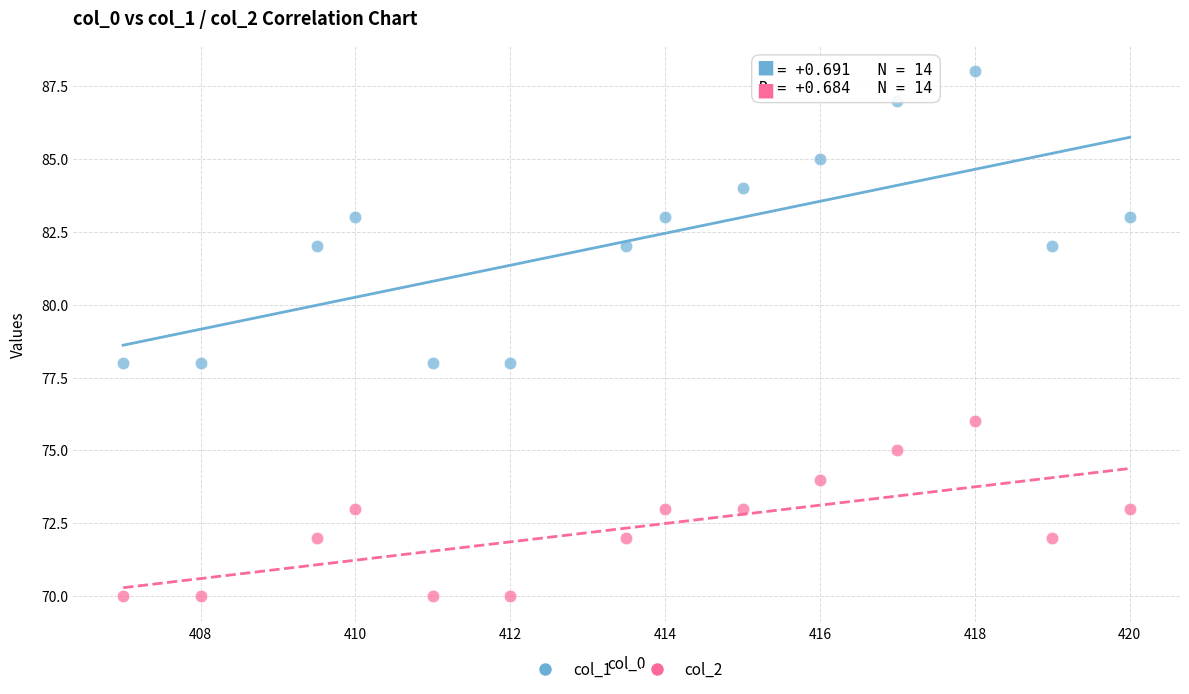

Across all data points, what is the range of Y values (max minus min)?

18